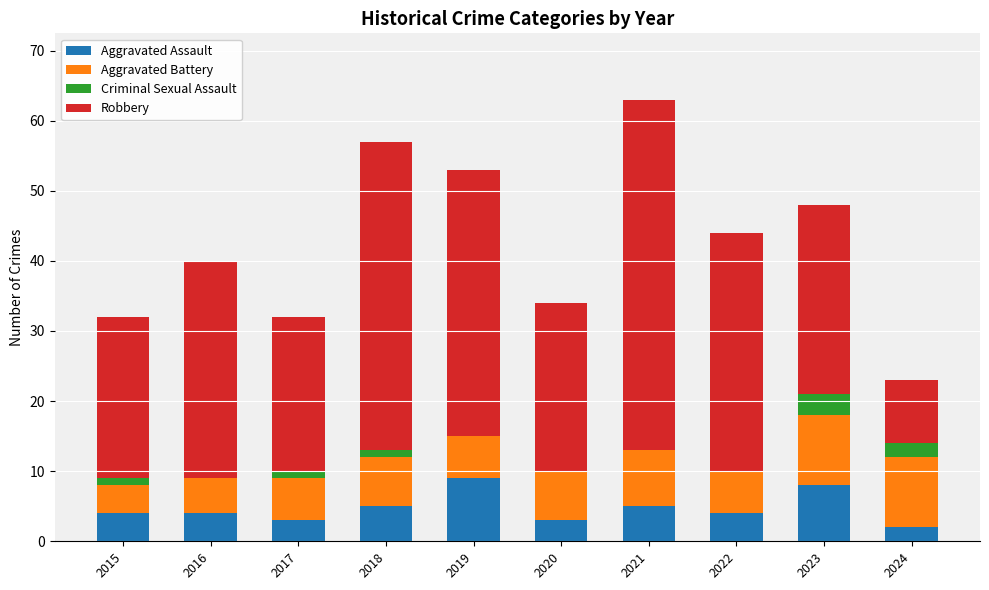

At which category is the sum across all series the highest?

2021